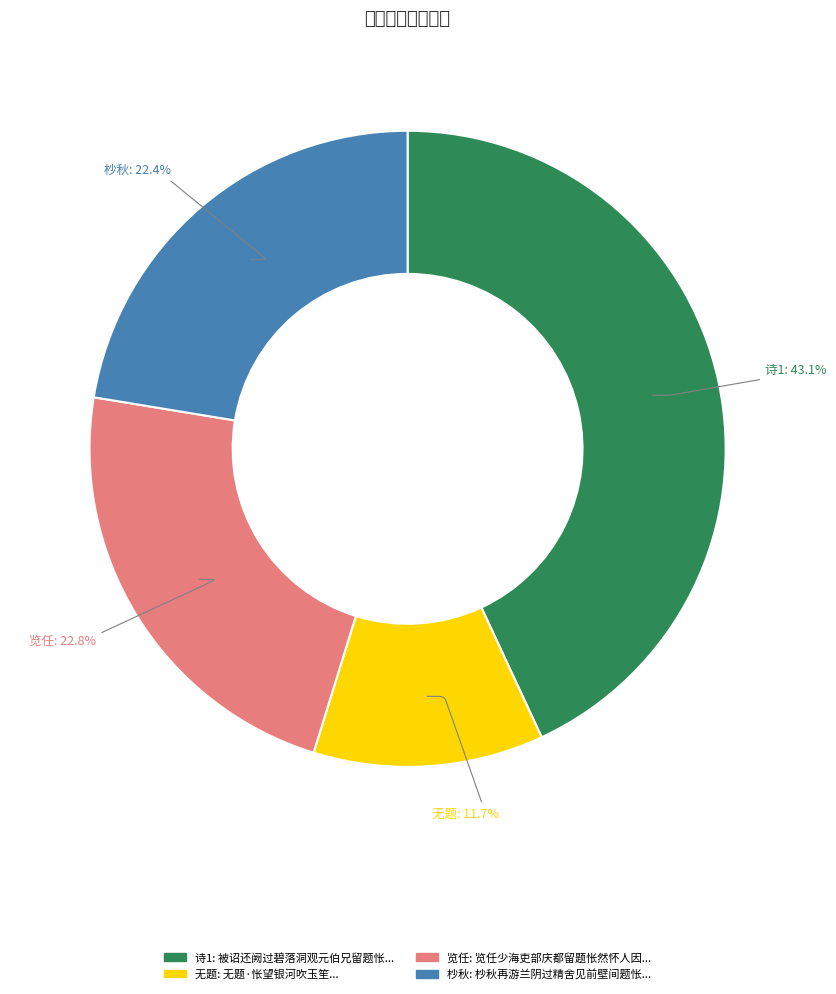

What is the ratio of the value at 诗1 to the value at 览任?

1.9